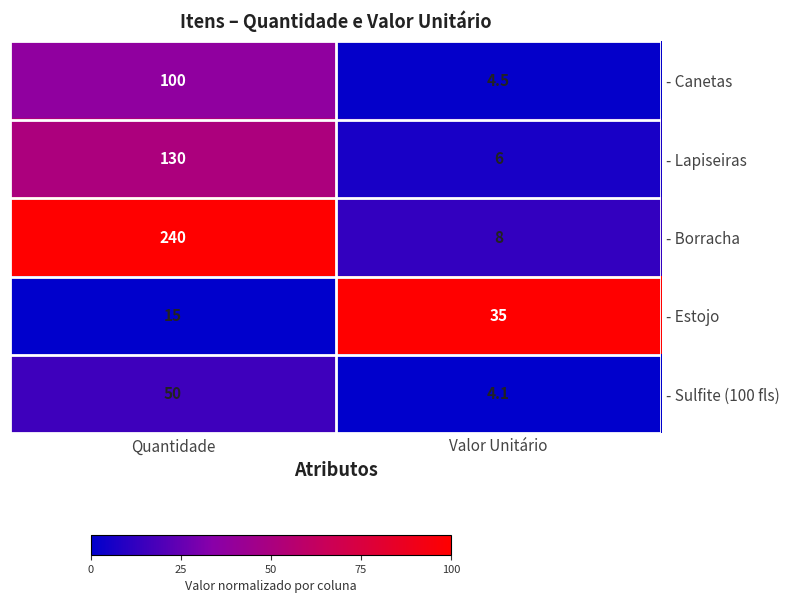

What is the difference between the maximum and minimum values in the - Lapiseiras series?

124.0